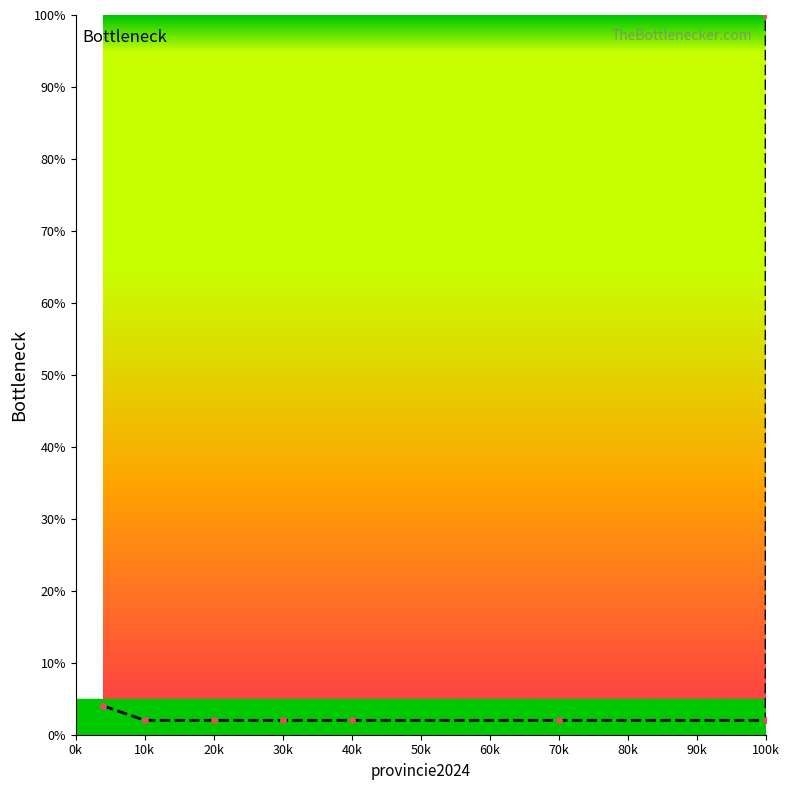

What is the maximum value shown in the chart?

100.0